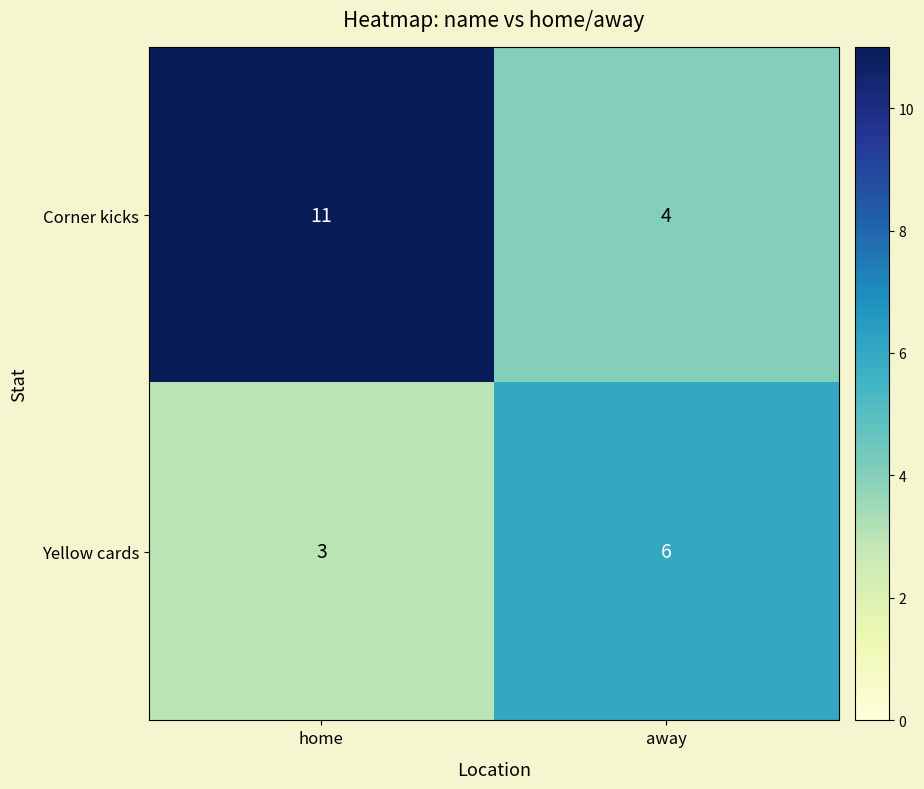

At which category does the chart reach its minimum across all series?

home